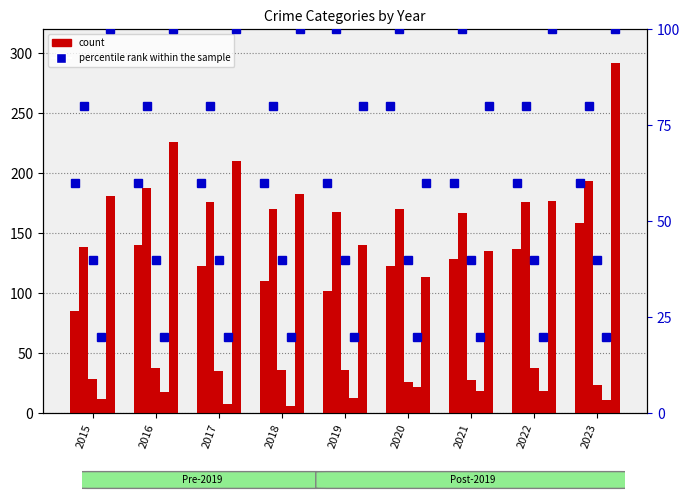

Where is percentile rank within the sample nearest to the value 70?

2015